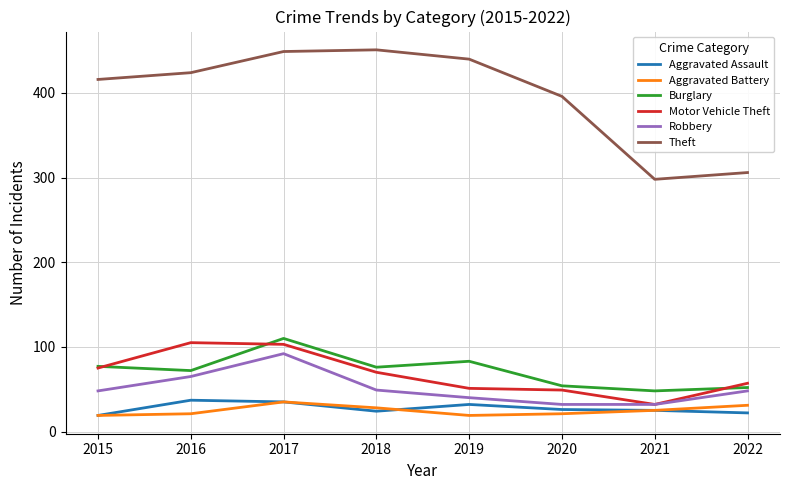

How many interior local peaks does the Theft series have?

1